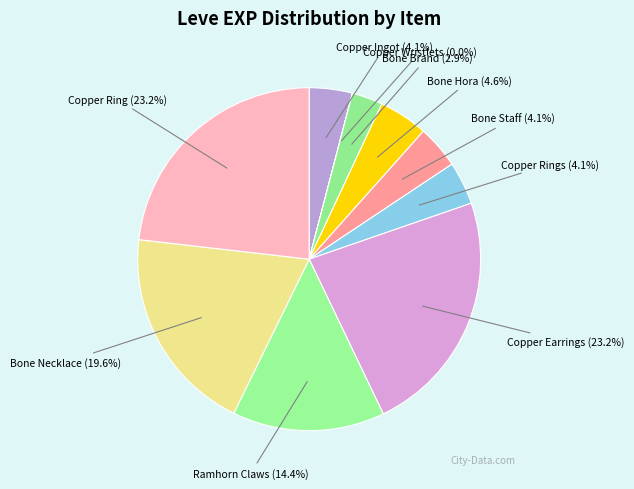

Count the number of slices in the pie.

10